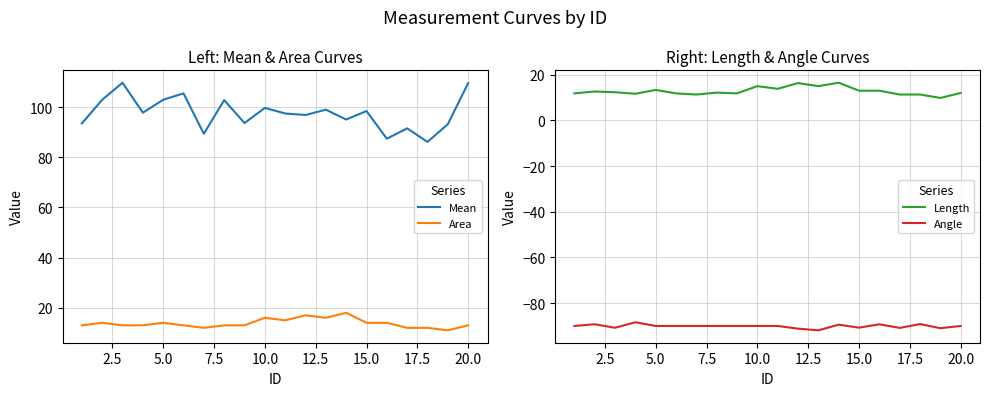

What is the minimum value for Mean?

86.1